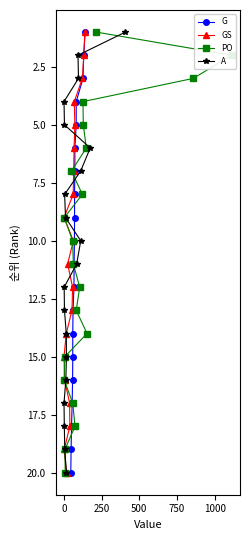

Is the value of G at 9 greater than the value of A at 7?

Yes